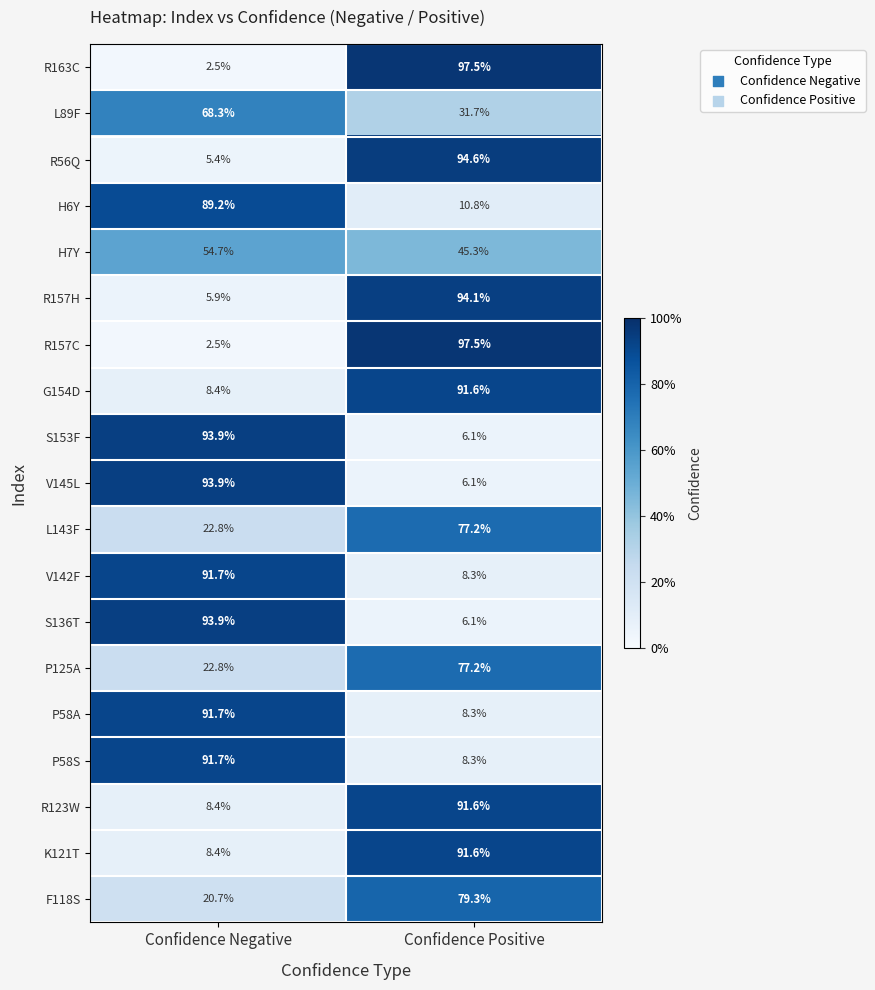

What is the difference between the highest and lowest values at Confidence Negative?

91.4